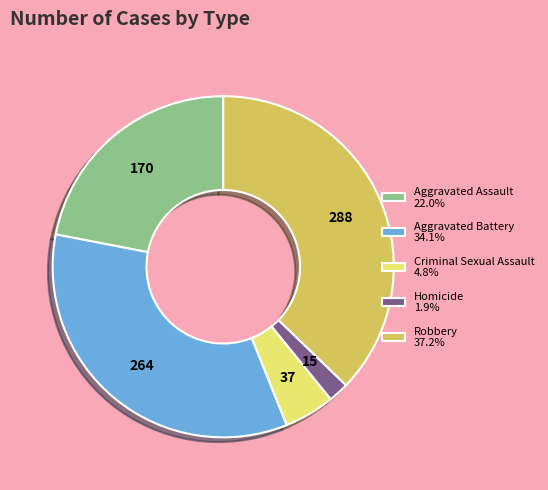

Combined, do Aggravated Assault 22.0% and Robbery 37.2% account for over 50%?

Yes